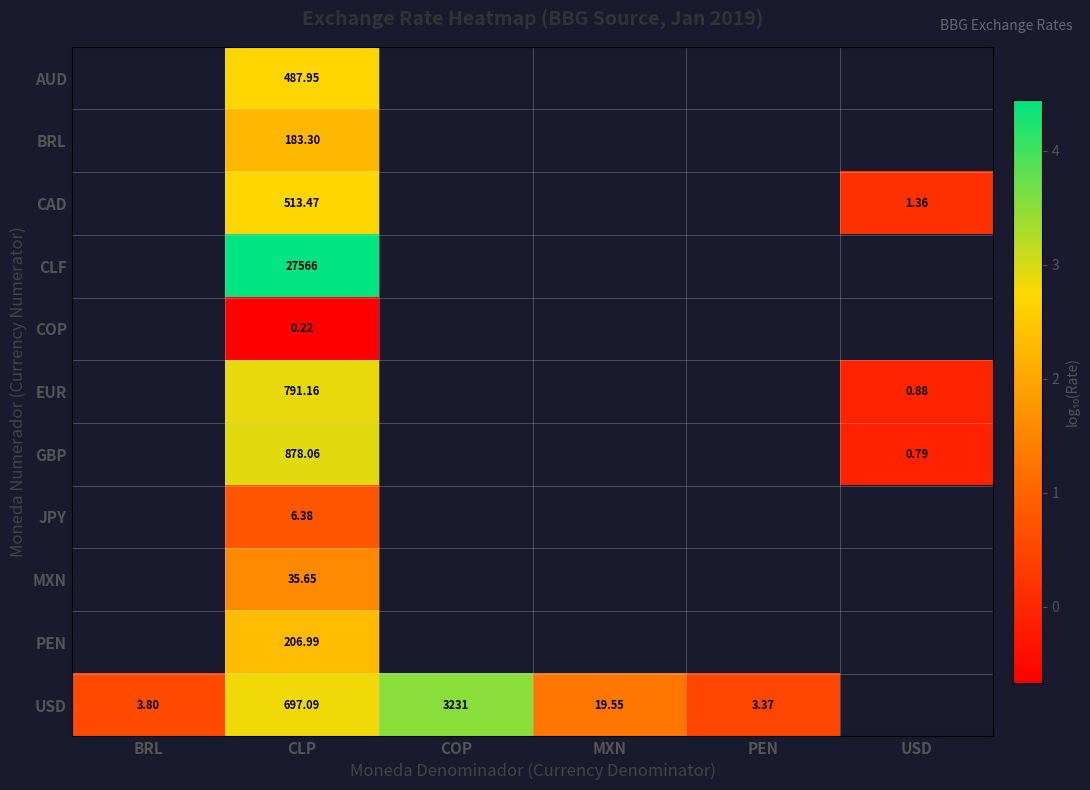

At which category is the sum across all series the highest?

CLP